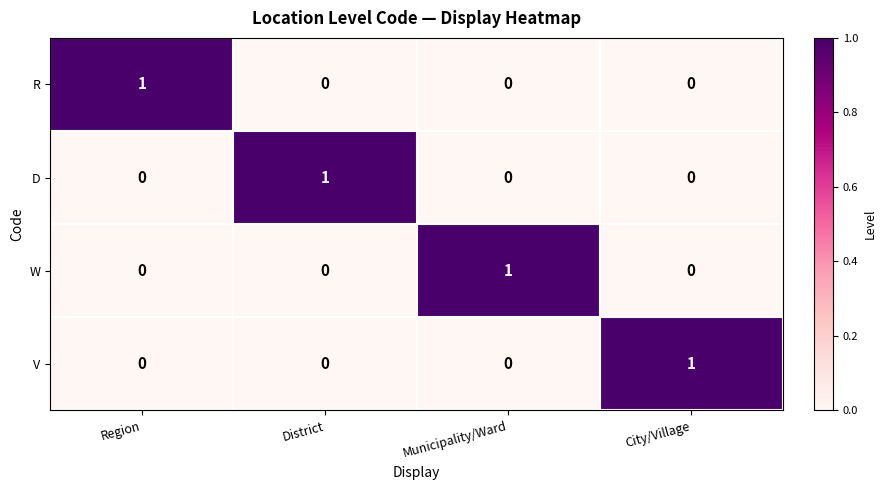

True or false: R has a value of 1 at Region.

True